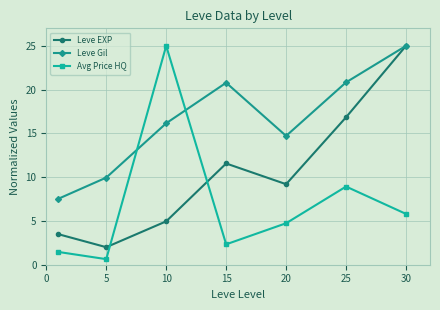

Rank the series by their average value, from lowest to highest.

Avg Price HQ, Leve EXP, Leve Gil